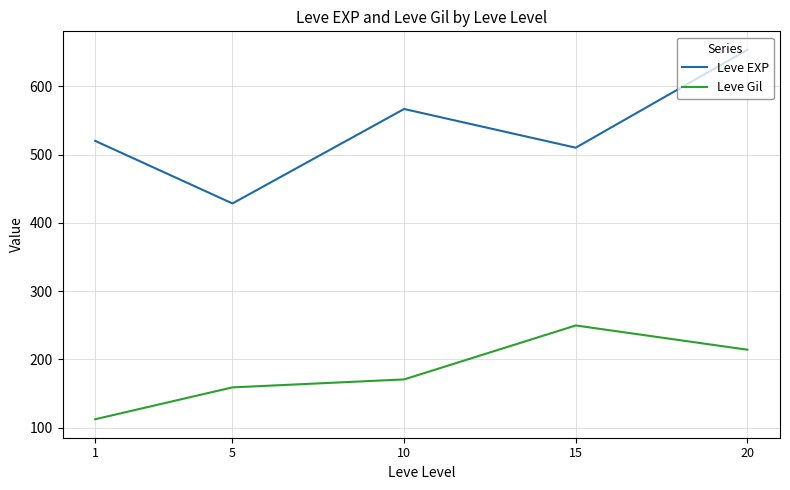

Rank the series by their average value, from lowest to highest.

Leve Gil, Leve EXP